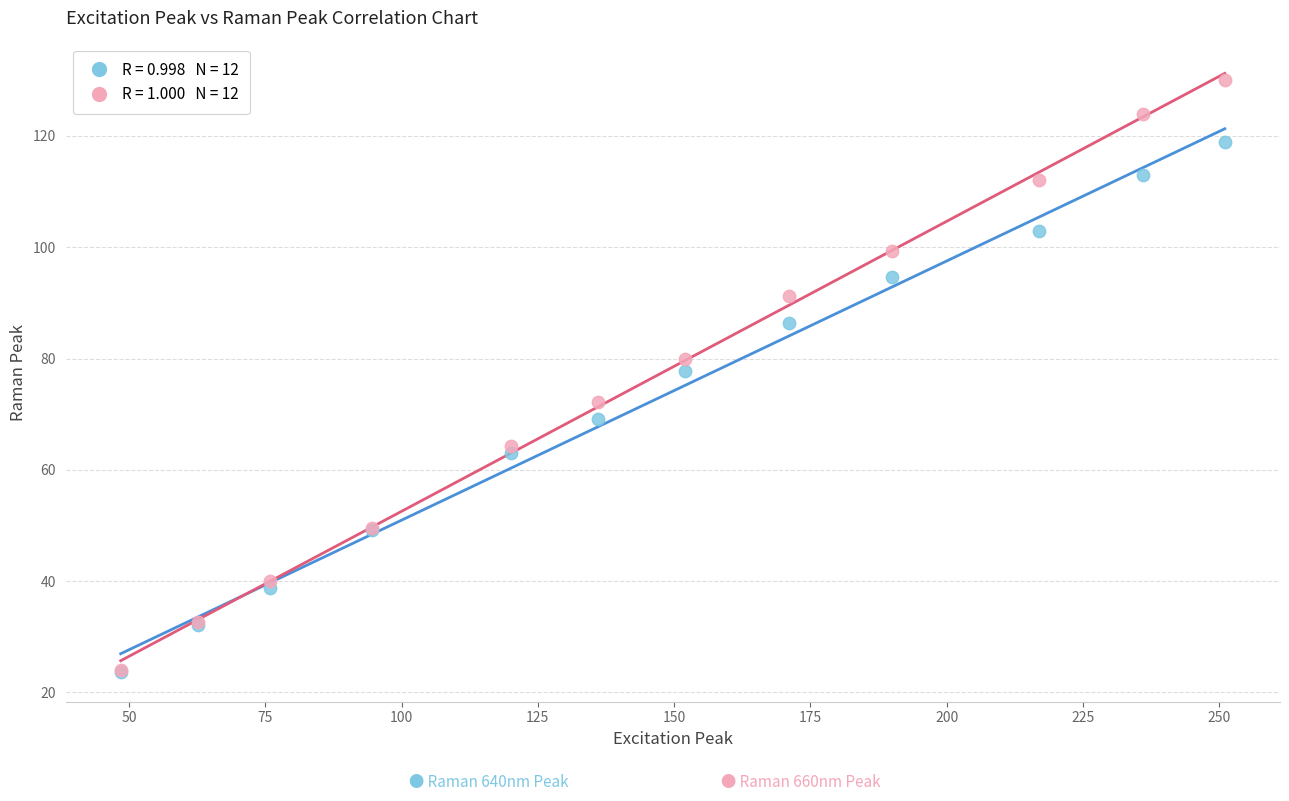

Across all series, what Y value is closest to 76?

77.8